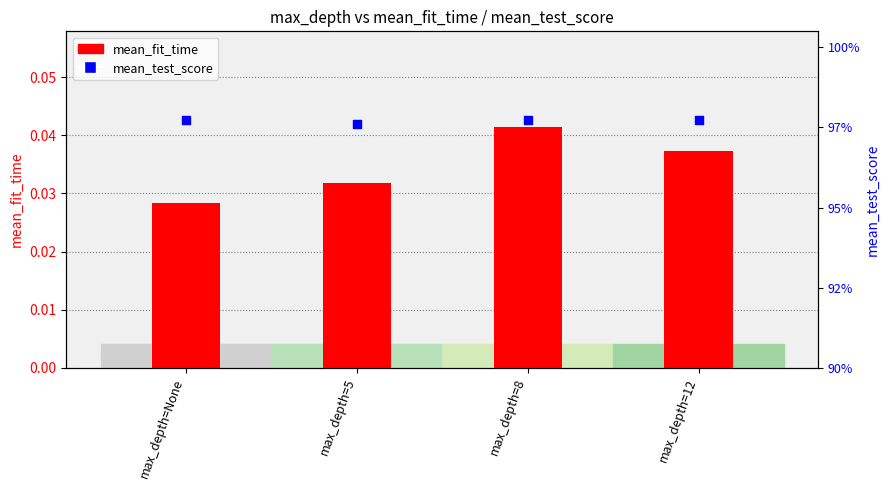

Which series has the largest Y range (max minus min)?

mean_fit_time